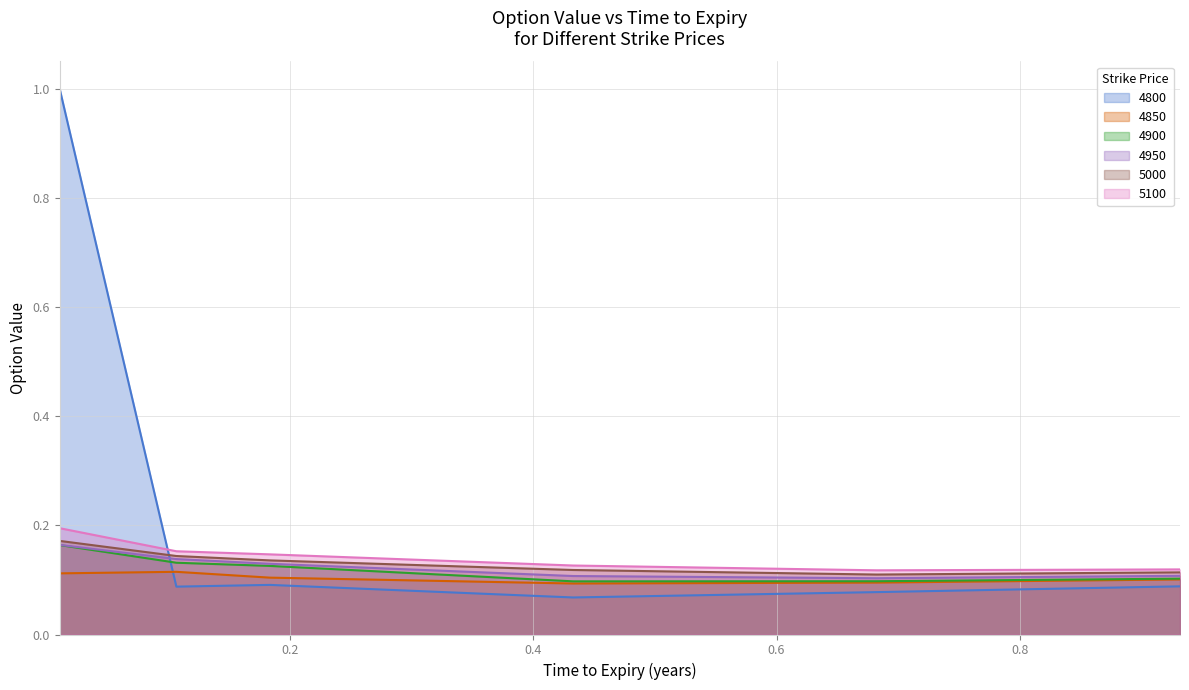

What is the sum of all 4850 values?

0.6